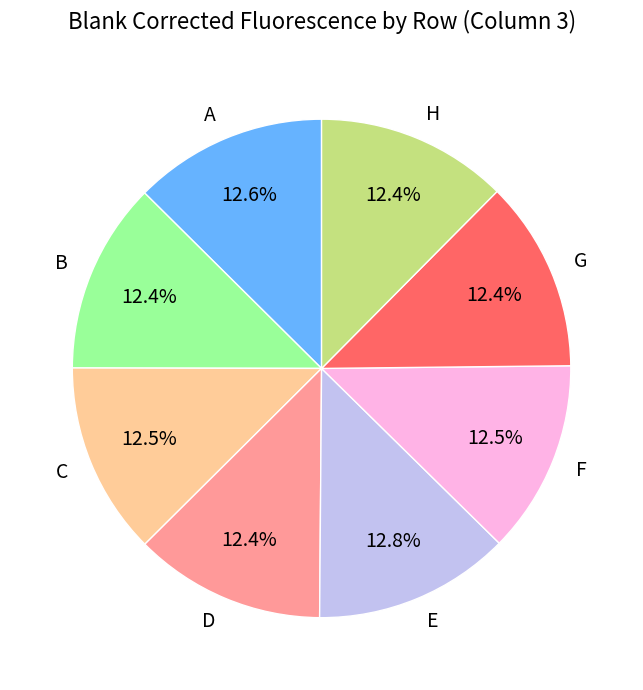

How many segments does this pie chart have?

8